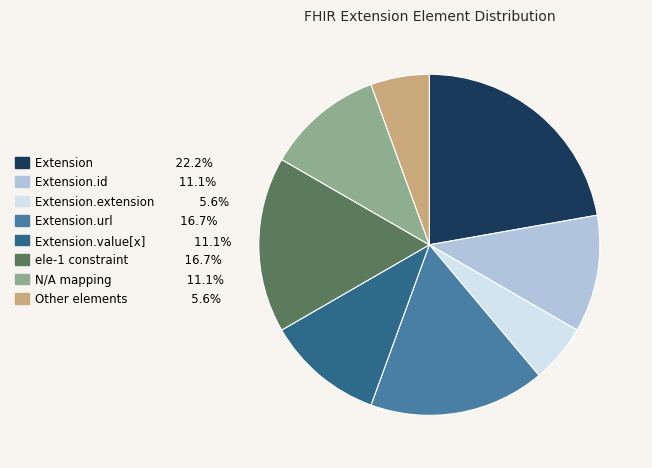

How many slices are in this pie chart?

8